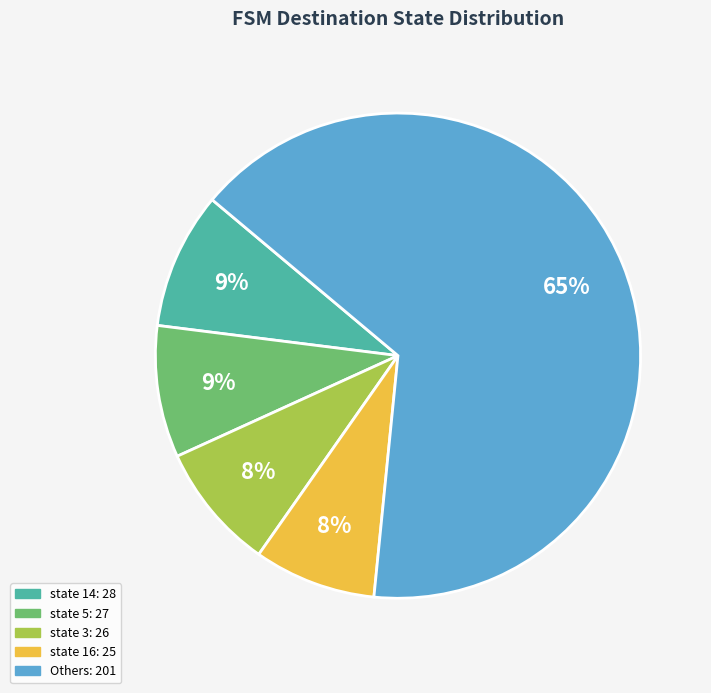

To the nearest percent, what is the average slice percentage?

20%